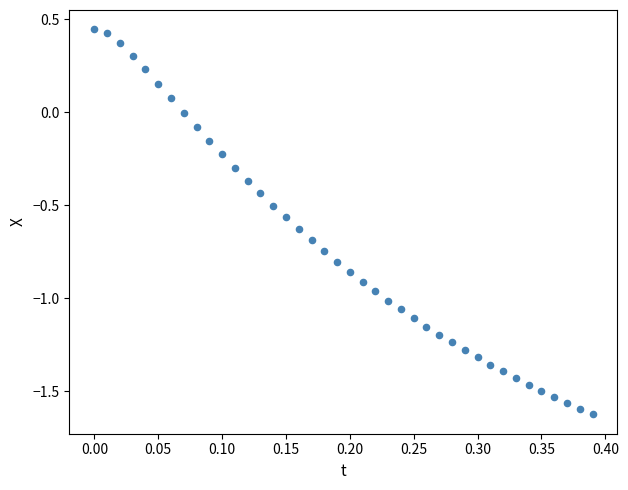

What is the range of Y values (max minus min)?

2.1